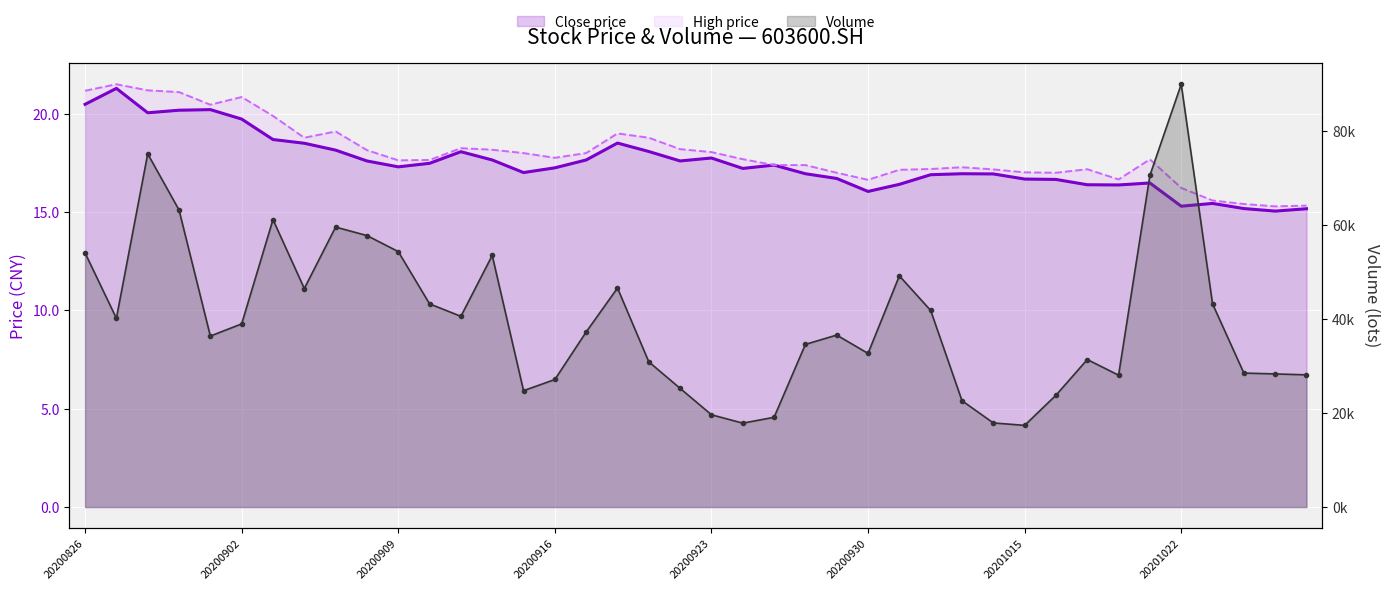

The value of vol at 20200916 is 25277.8. True or false?

False